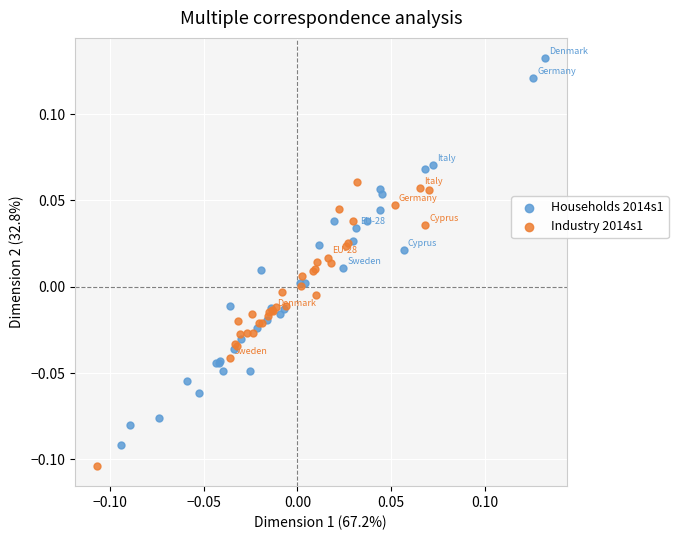

Which series has the largest Y range (max minus min)?

Households 2014s1